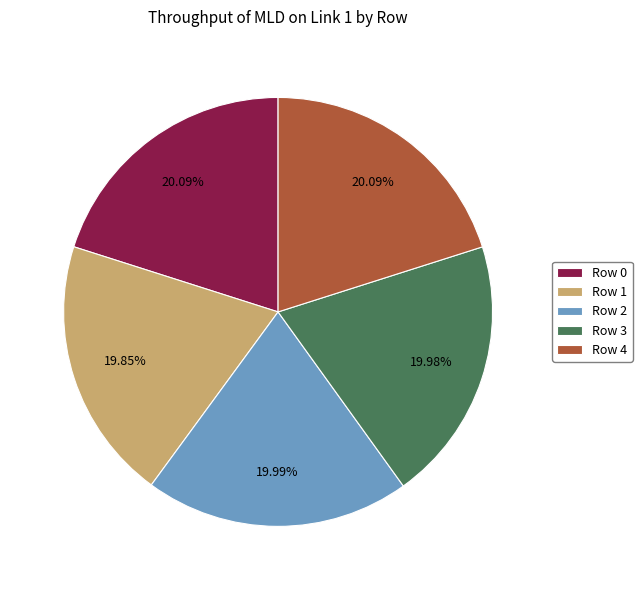

Does Row 1 account for over 50% of the chart?

No